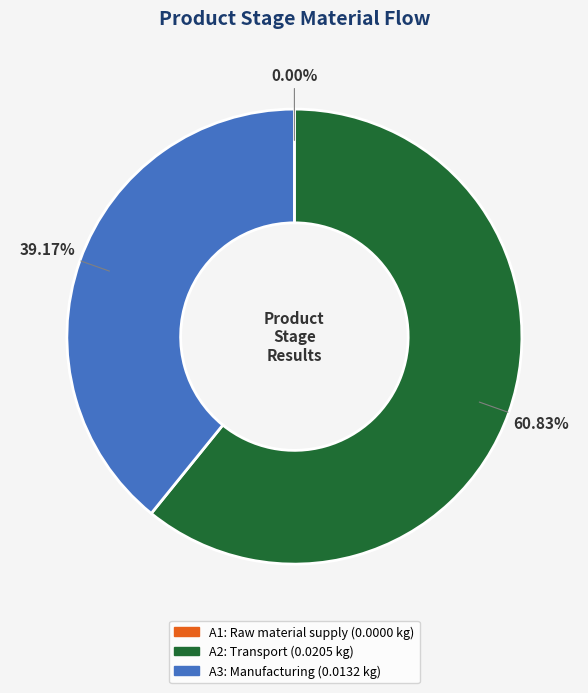

Combined, do A3 and A2 account for over 50%?

Yes